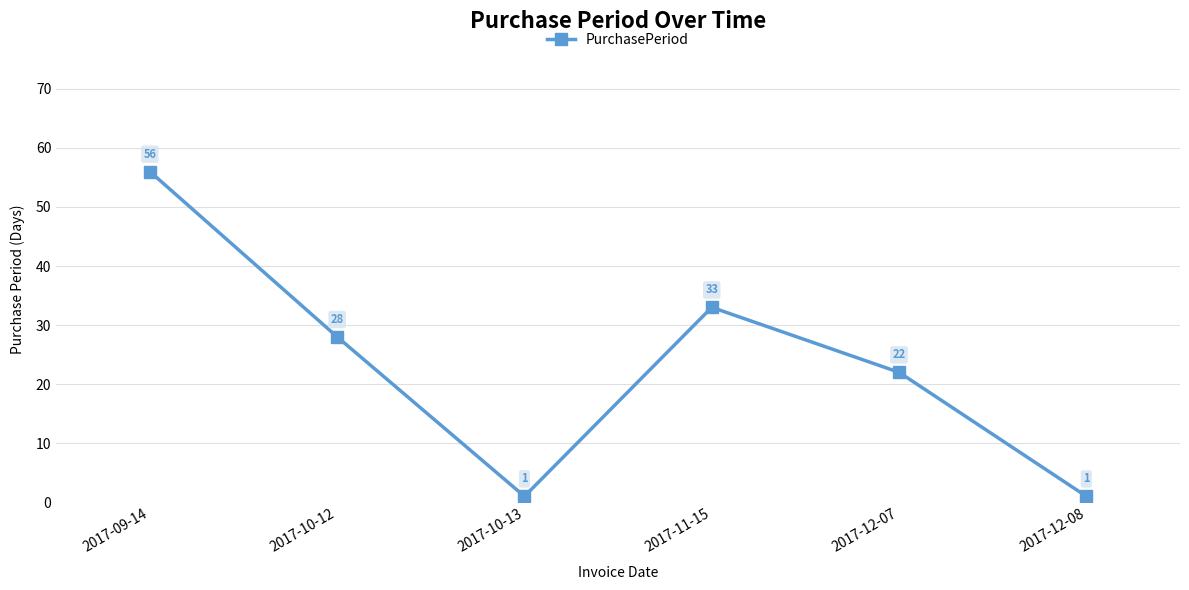

True or false: the data has more than 0 interior local peaks.

True